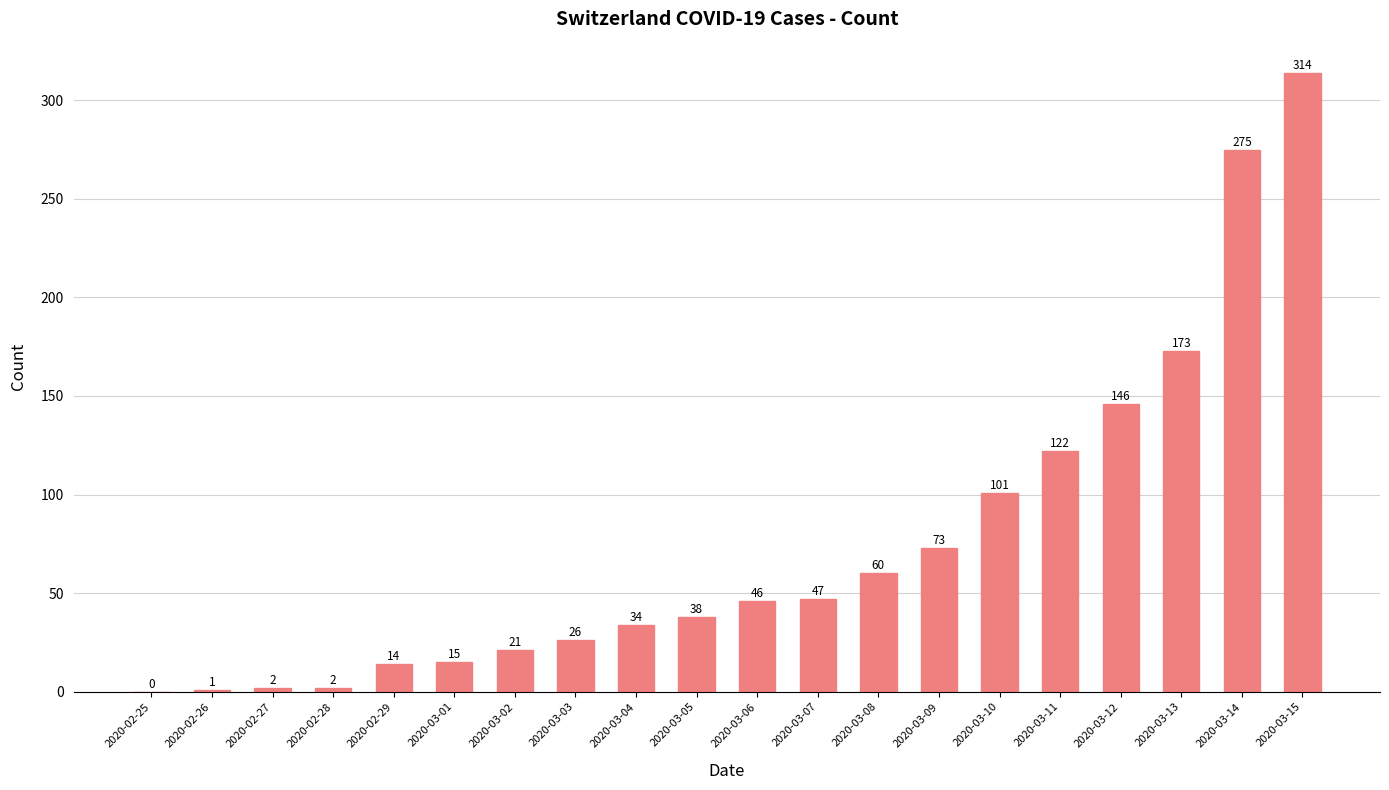

What is the sum of the values at 2020-03-02 and 2020-02-26?

22